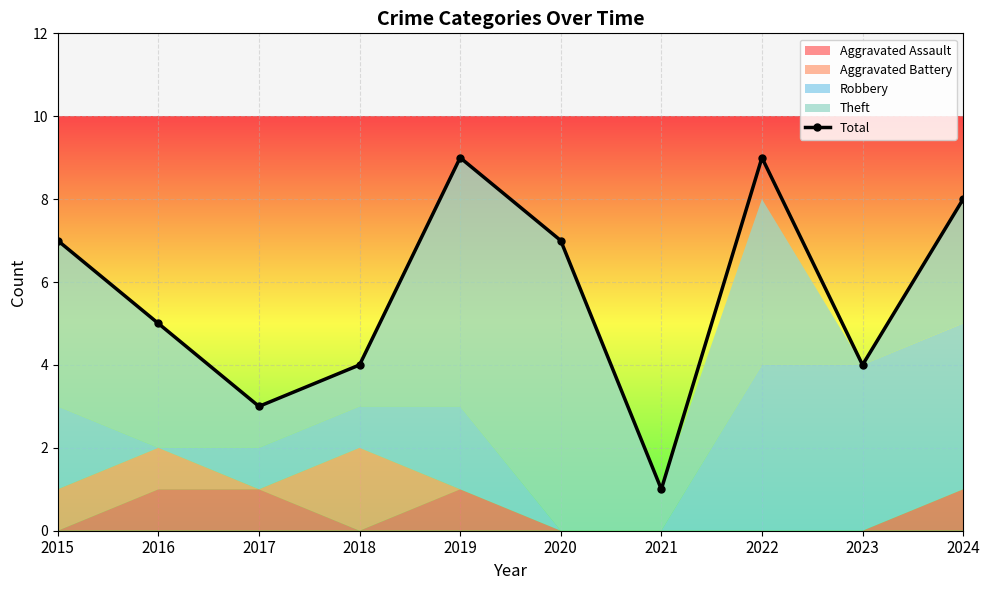

The chart shows a value of 5 at 2016. True or false?

True